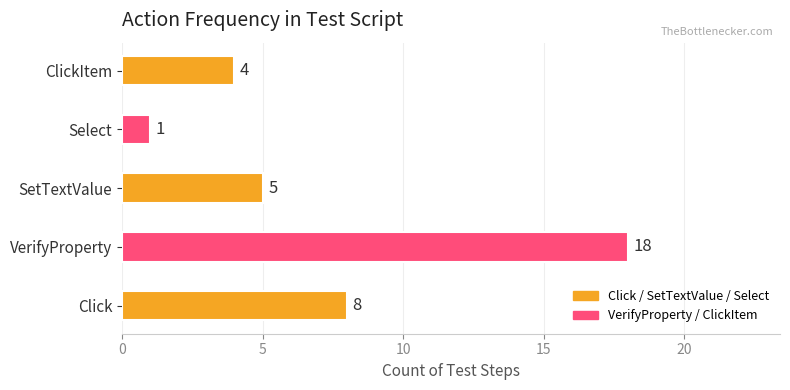

What is the difference between the maximum and minimum values?

17